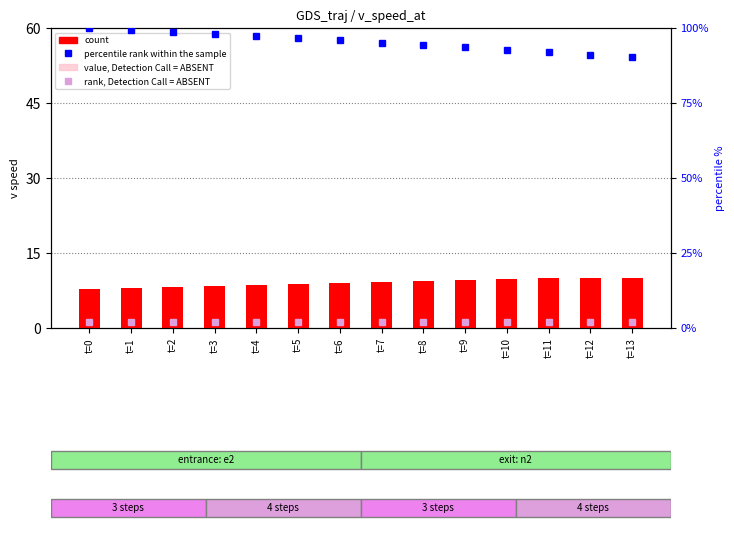

At how many categories does at least one series exceed 35?

14